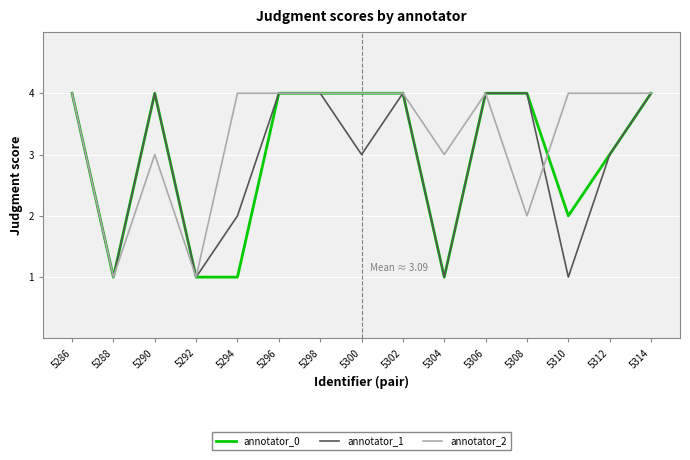

What is the maximum value shown in the chart?

4